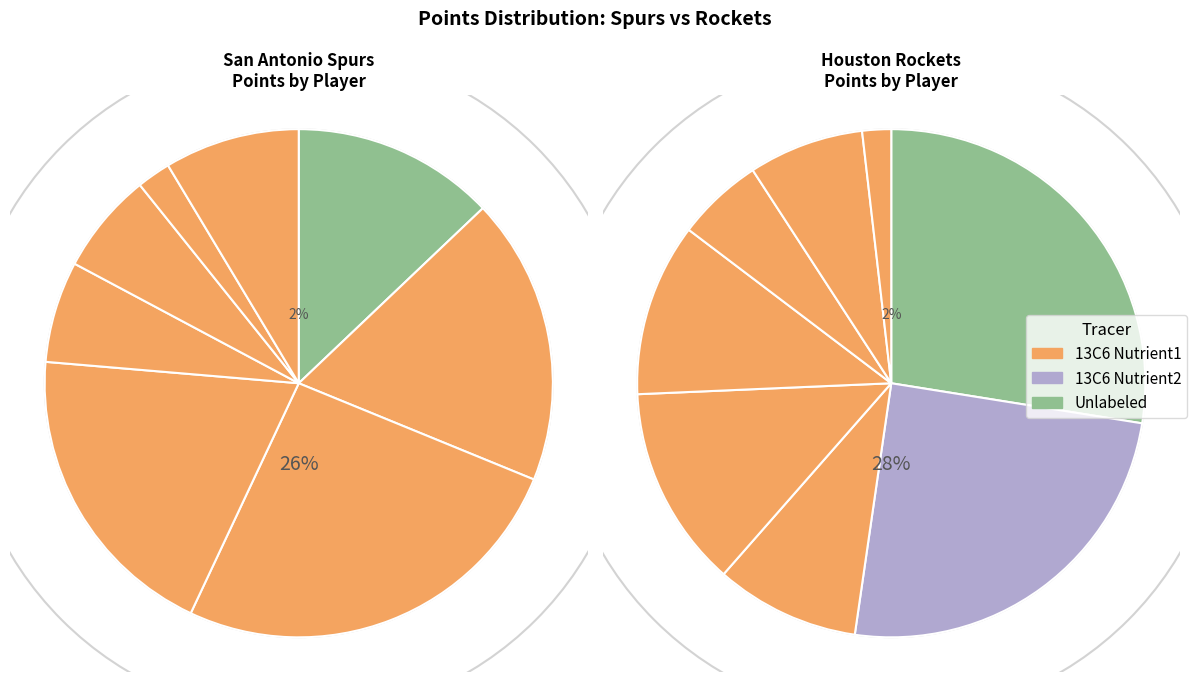

Rank the series by their average value, from highest to lowest.

Houston Rockets, San Antonio Spurs